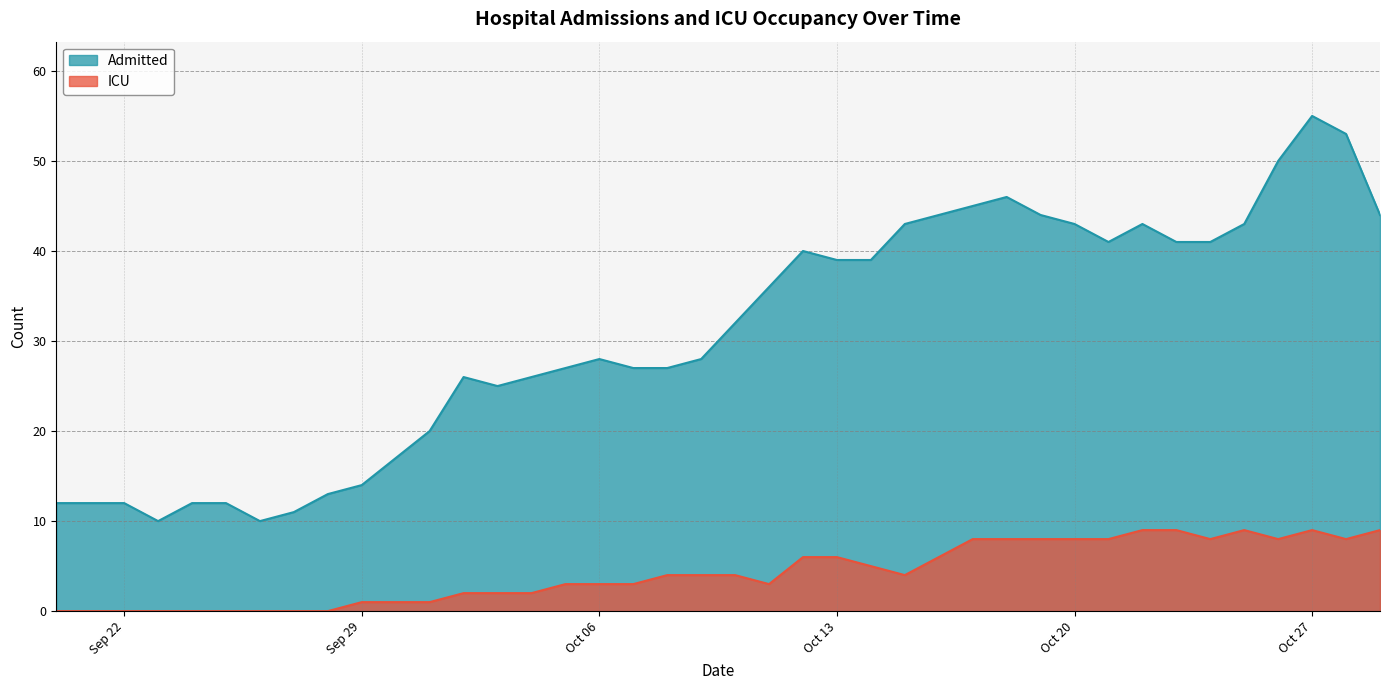

In ICU, how many points are lower than both neighbors (excluding endpoints)?

5